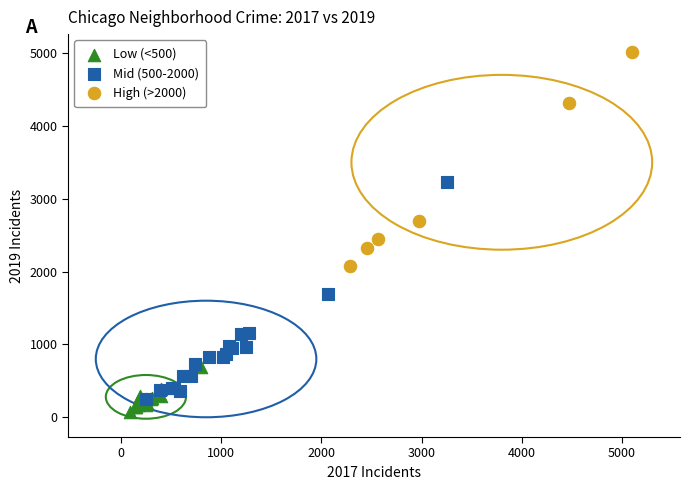

Which series contains the highest Y value?

High (>2000)